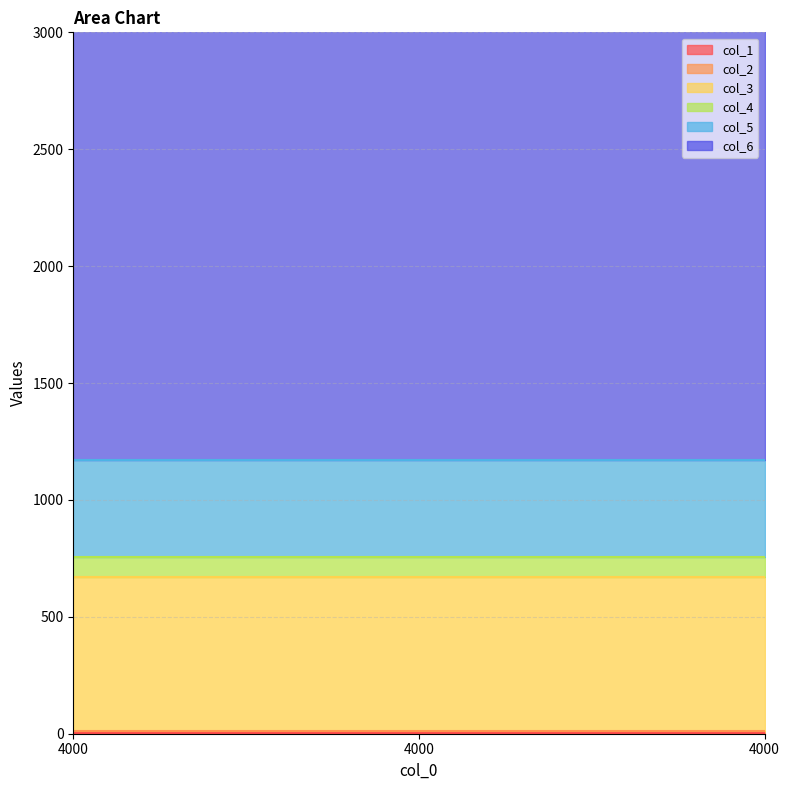

How many series are shown in this chart?

6